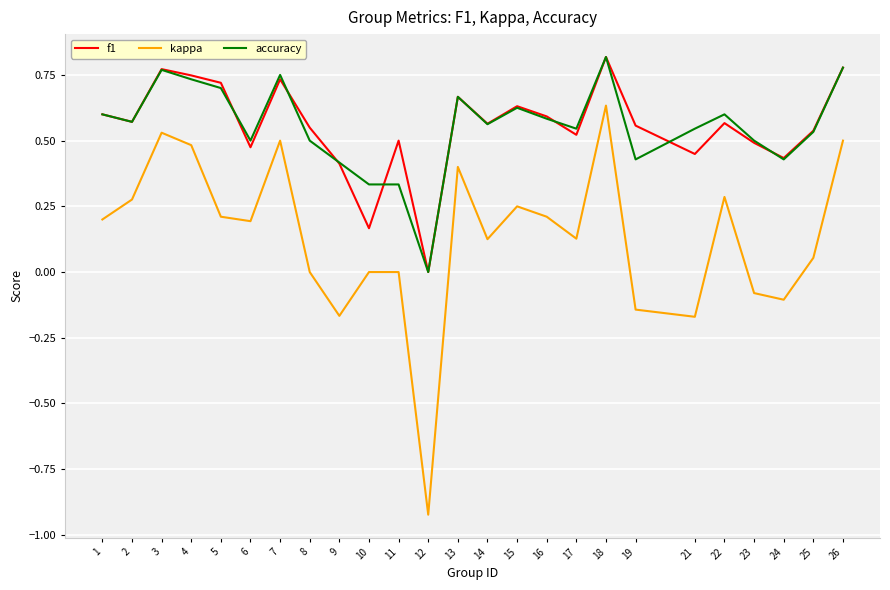

Which series changed the most between 1 and 7?

kappa